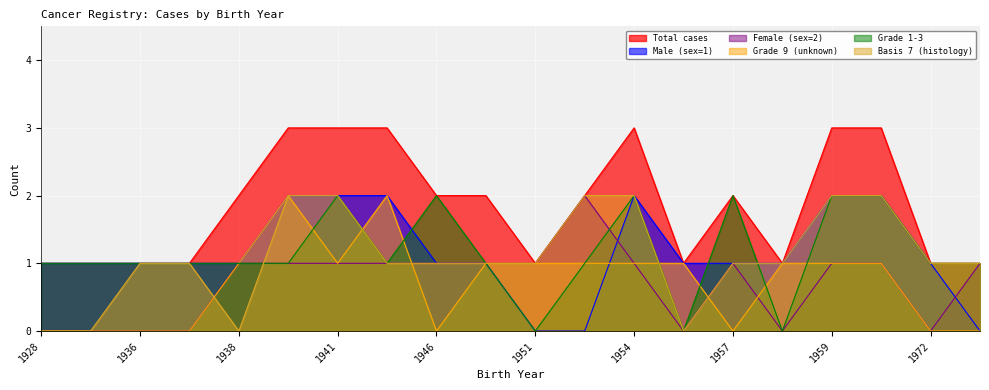

The Grade 9 (unknown) series shows 0 at 1974. True or false?

True